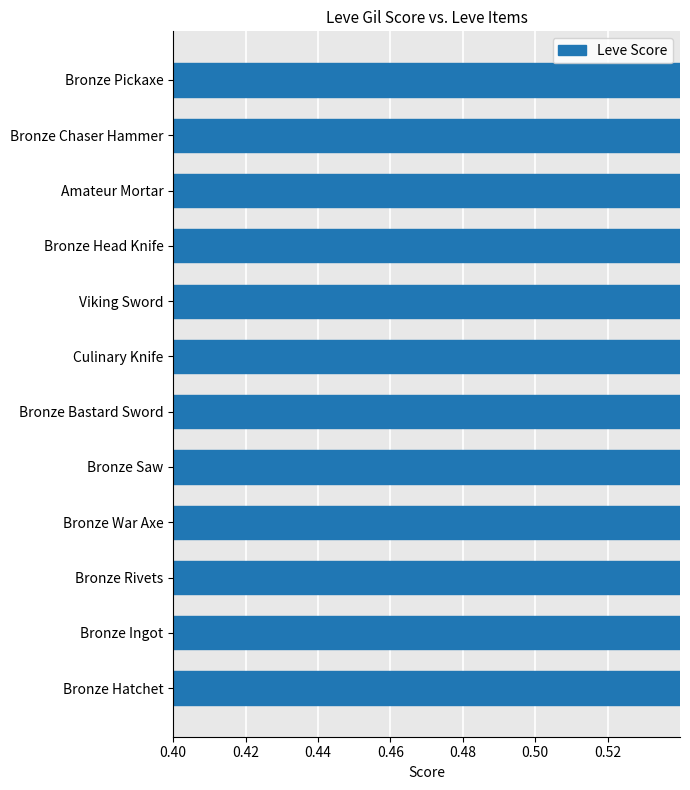

True or false: the data shows 0.2 at Bronze Ingot.

False